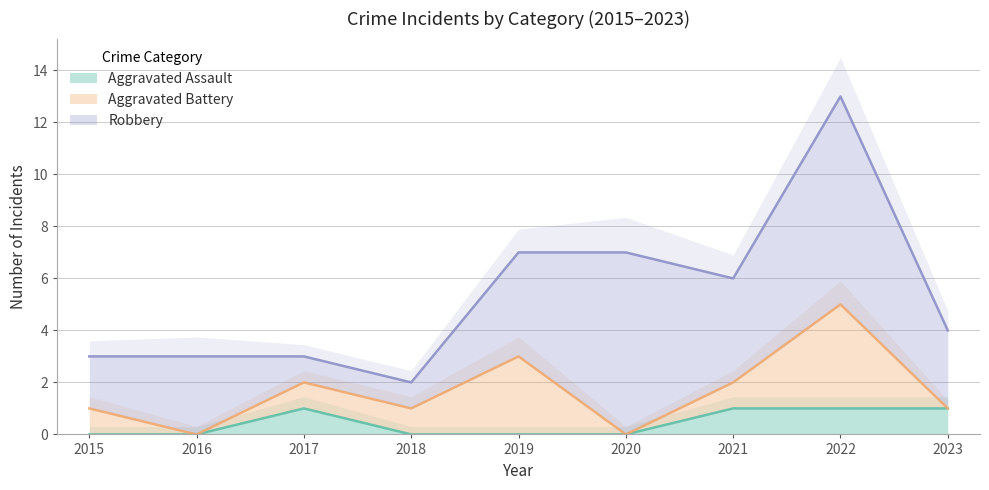

Count the number of categories in the chart.

9